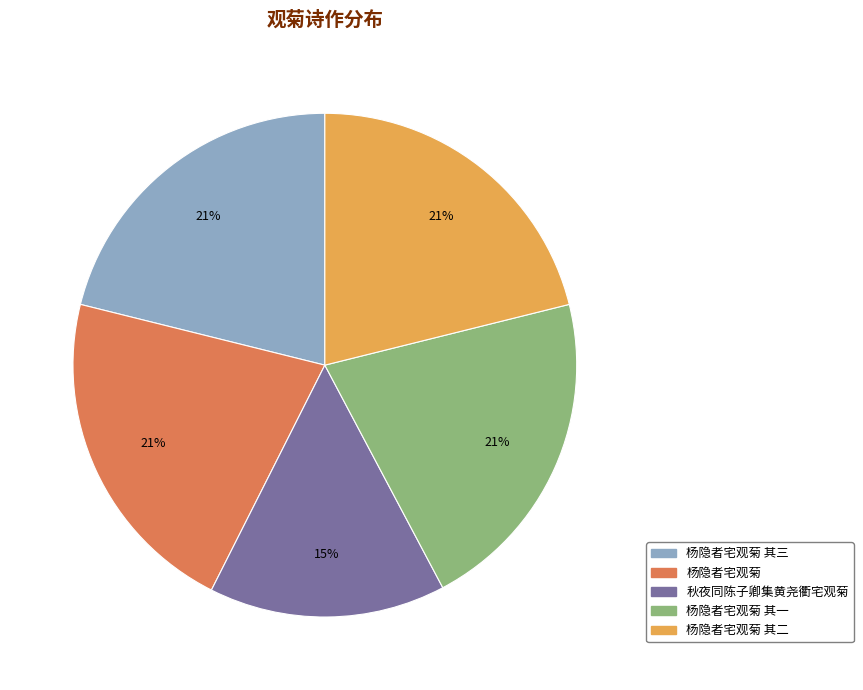

To the nearest percent, what is the difference between the largest and smallest slice percentages?

6%